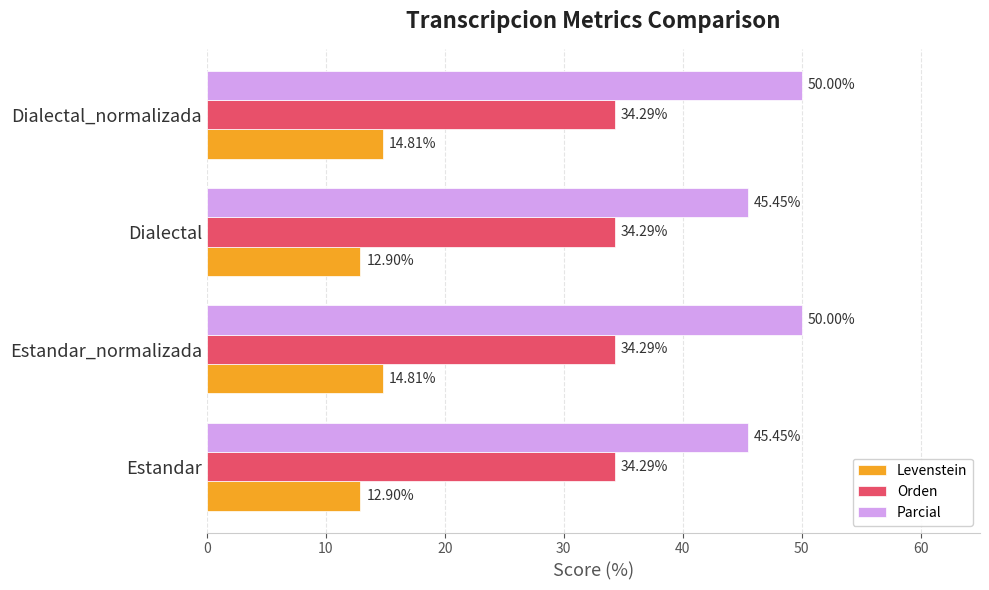

Which series has the largest range (max minus min)?

Parcial